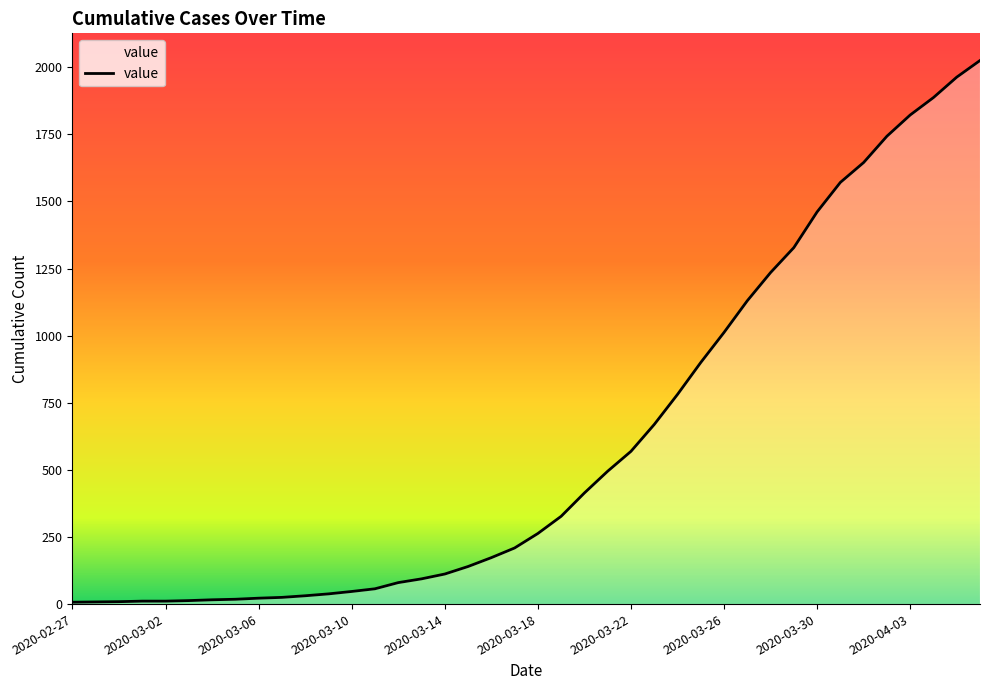

What is the difference between the maximum and minimum values?

2018